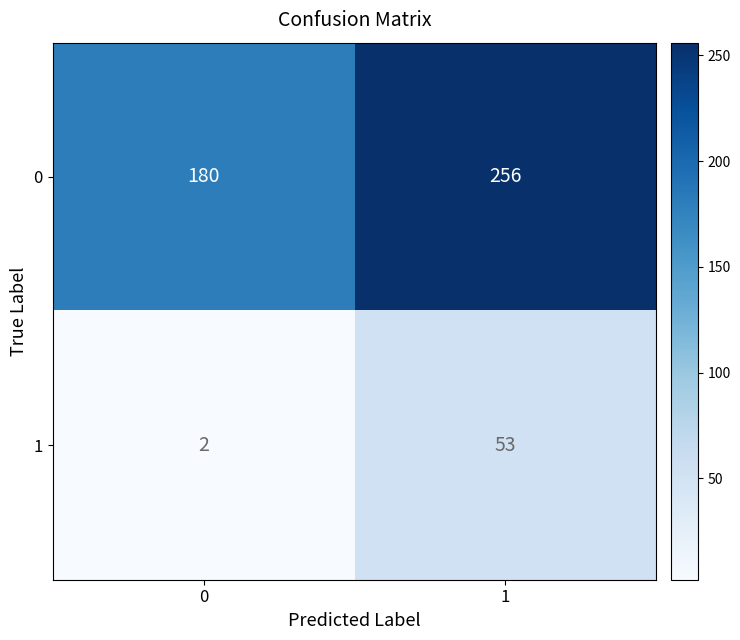

What is the smallest value displayed?

2